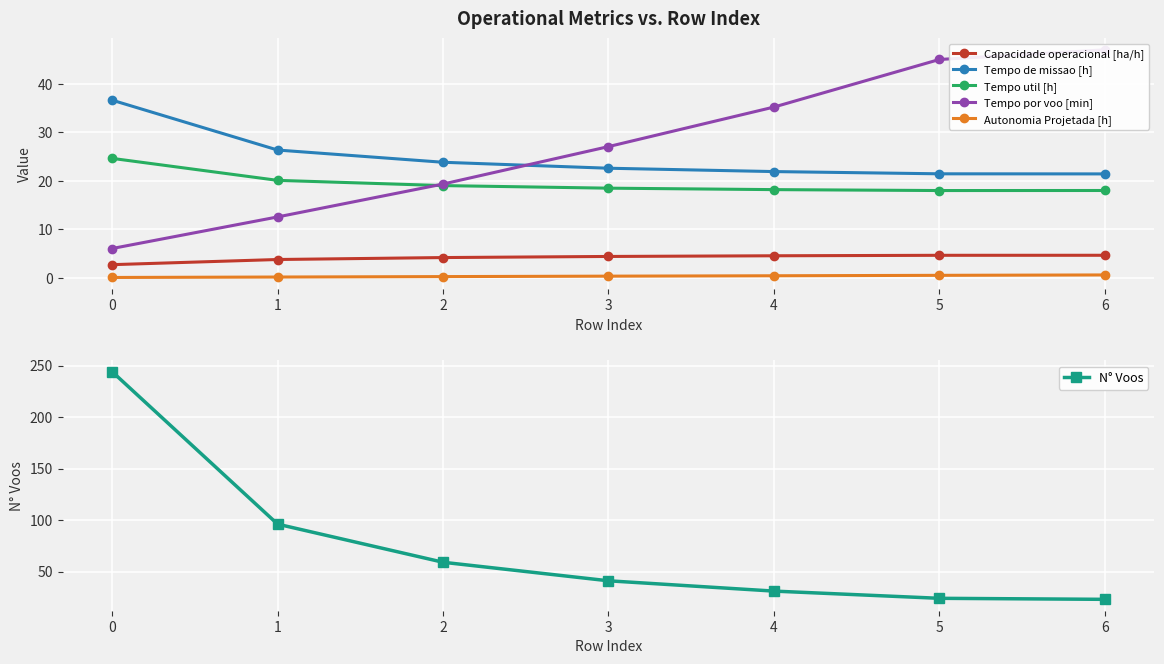

At which label is Tempo por voo [min] closest to 26?

3